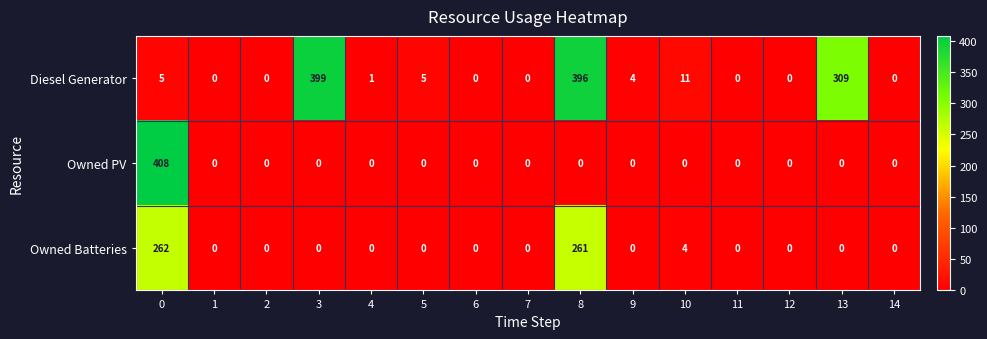

Which series has the largest range (max minus min)?

Owned PV